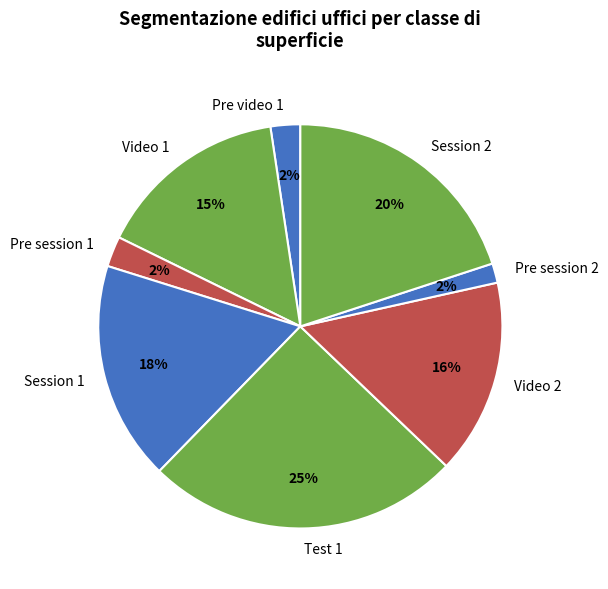

How many slices are in this pie chart?

8